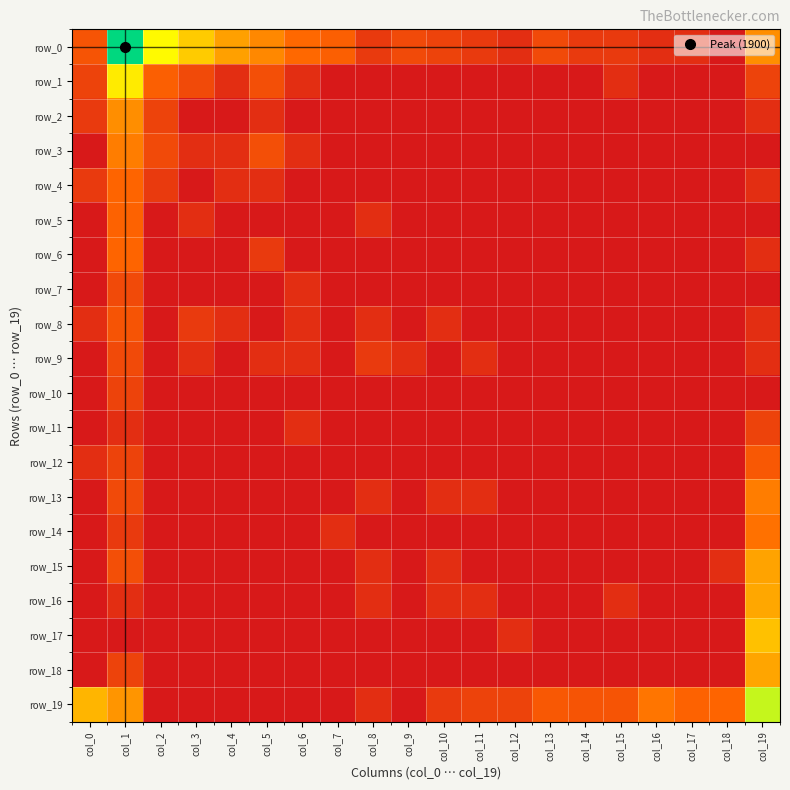

What is the highest value of the row_16 series?

3.6